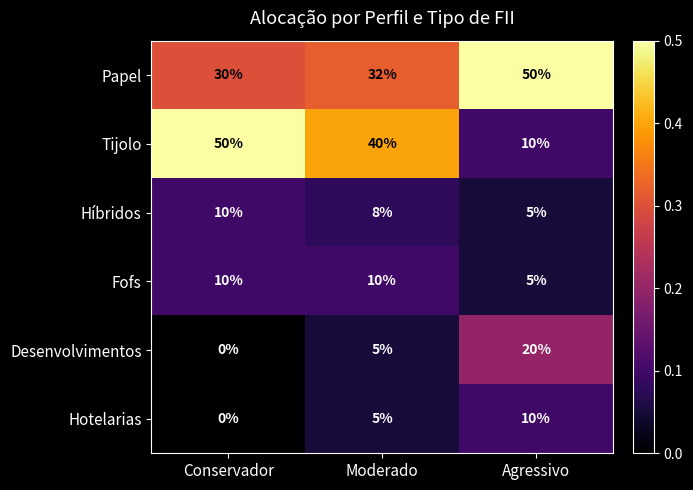

Reading left to right, transcribe all the data shown in this chart.

Papel: 30	32	50
Tijolo: 50	40	10
Híbridos: 10	8	5
Fofs: 10	10	5
Desenvolvimentos: 0	5	20
Hotelarias: 0	5	10